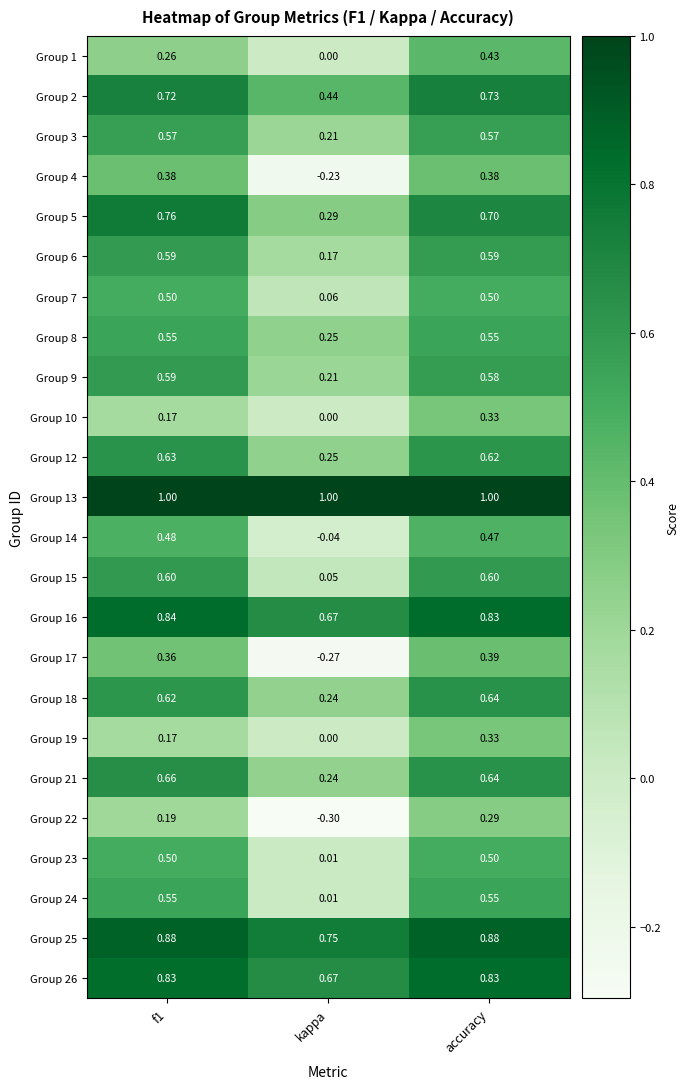

At which category is the sum across all series the highest?

accuracy